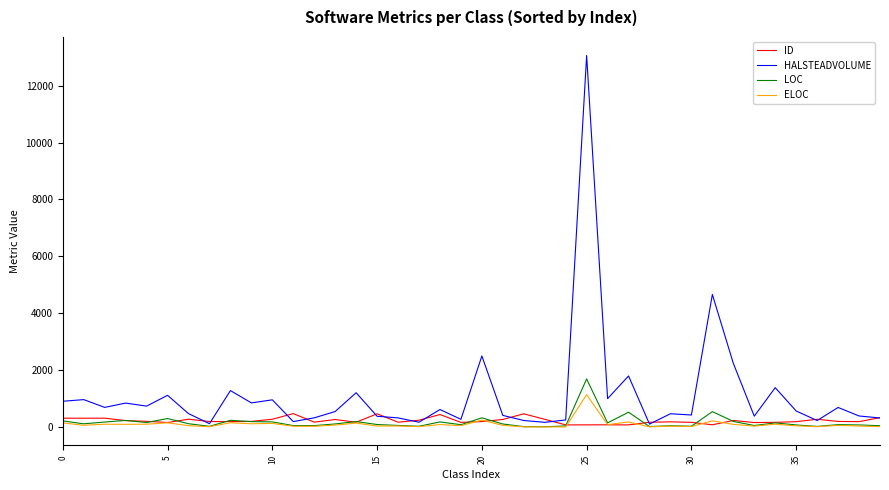

At how many categories does at least one series exceed 11490?

1